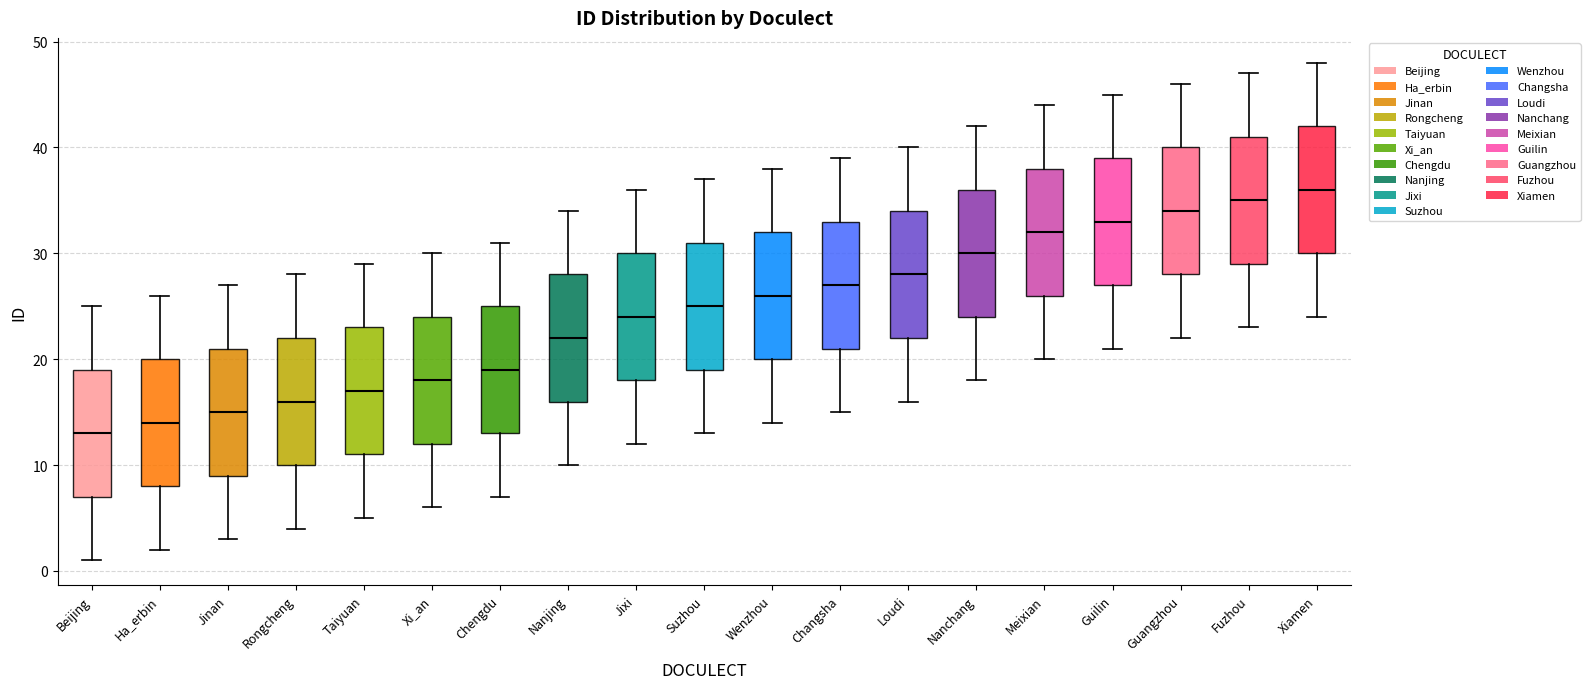

Where does the median line of the box for Beijing sit on the y-axis? The values are not printed on the chart, so give them approximately, as read against the axis.

13